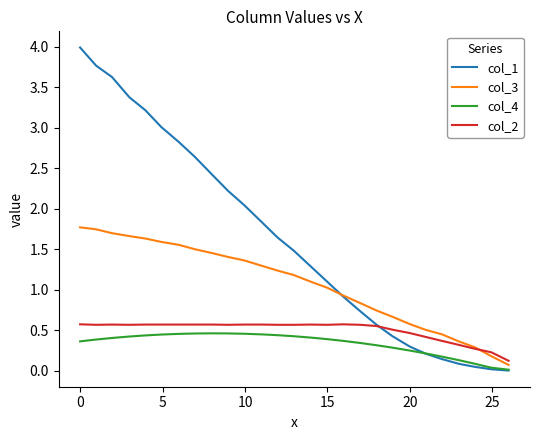

True or false: col_2 and col_4 cross at least once.

False